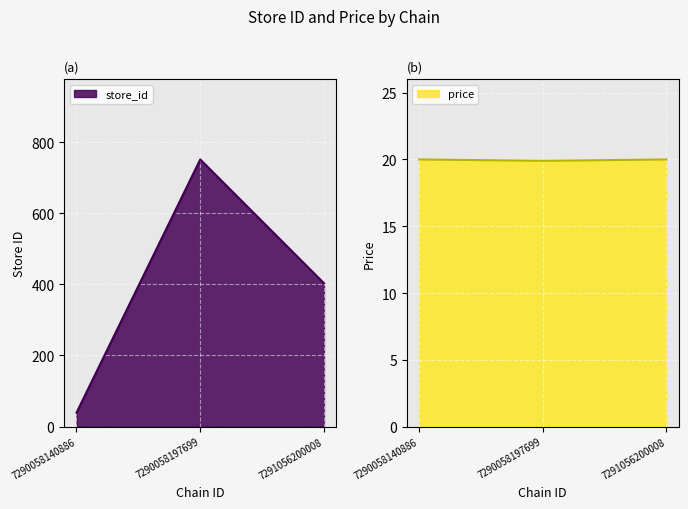

What are all the series names shown in the legend?

store_id, price